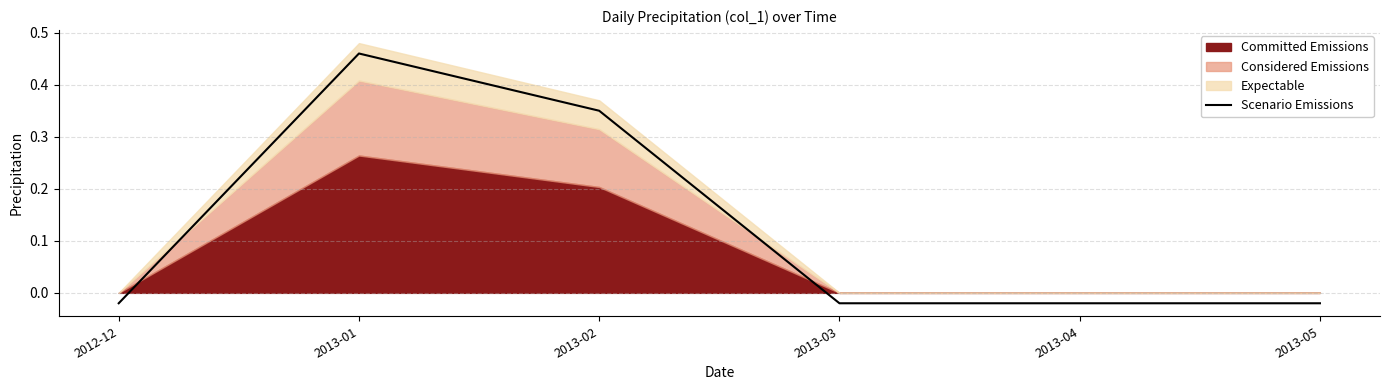

How many categories are shown in the chart?

6